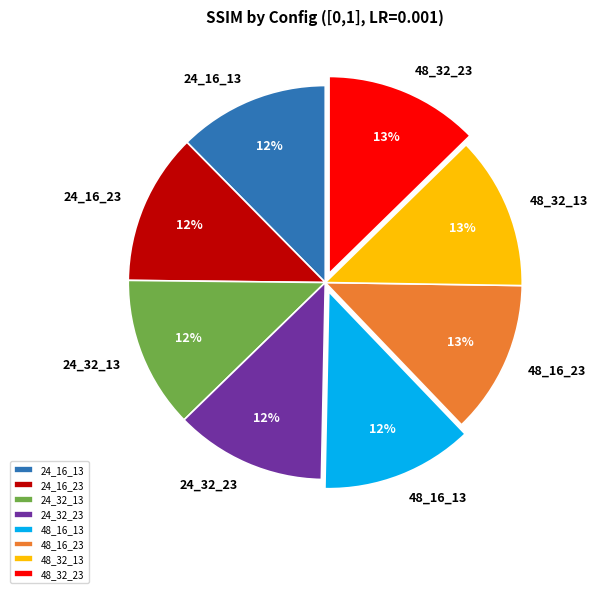

Combined, do 48_16_13 and 48_32_13 account for over 50%?

No